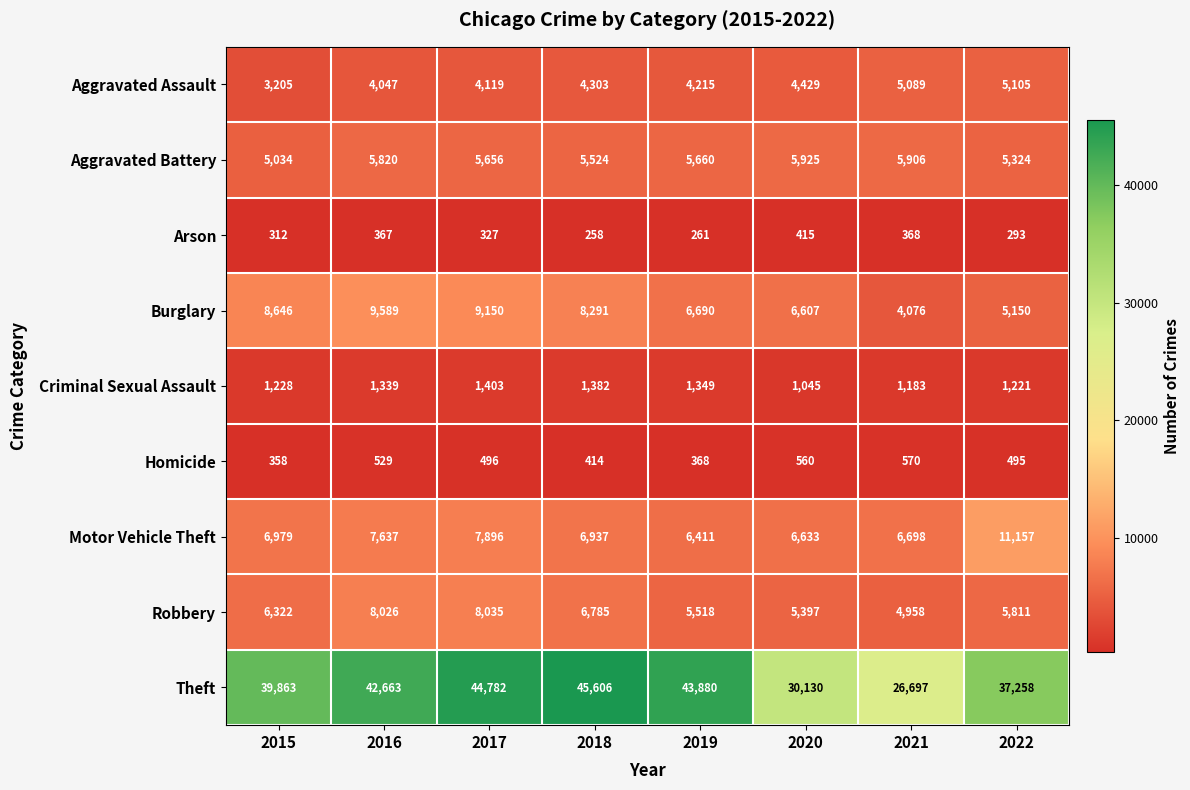

True or false: Burglary has a value of 2052 at 2019.

False